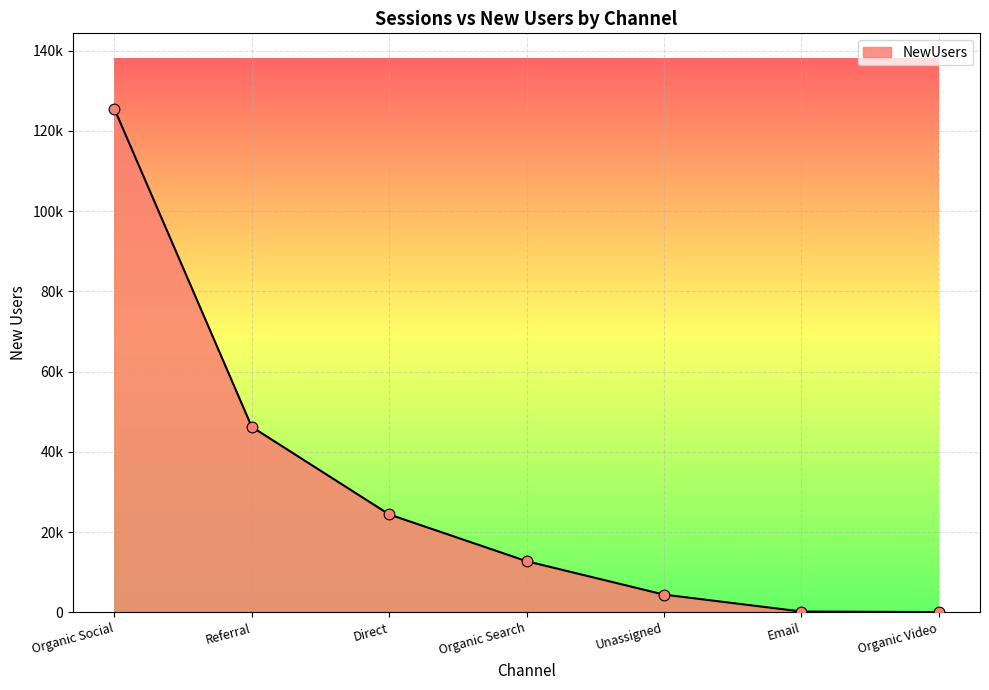

Approximately how many times larger is the value at Direct compared to Organic Social?

0.2